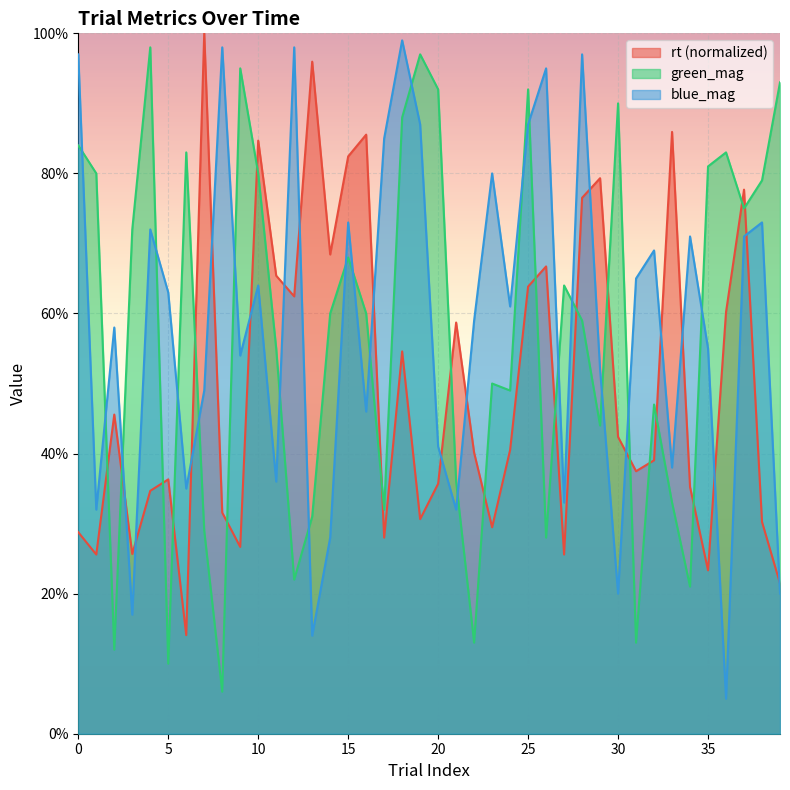

The rt series shows 0.1 at 34. True or false?

False